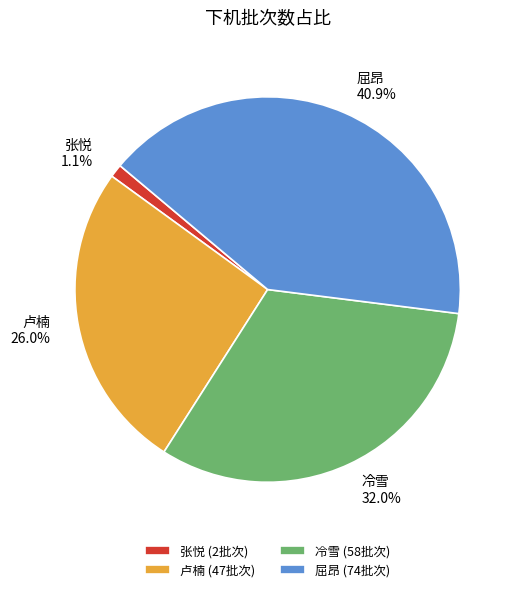

Rank the categories by value from lowest to highest.

张悦, 卢楠, 冷雪, 屈昂